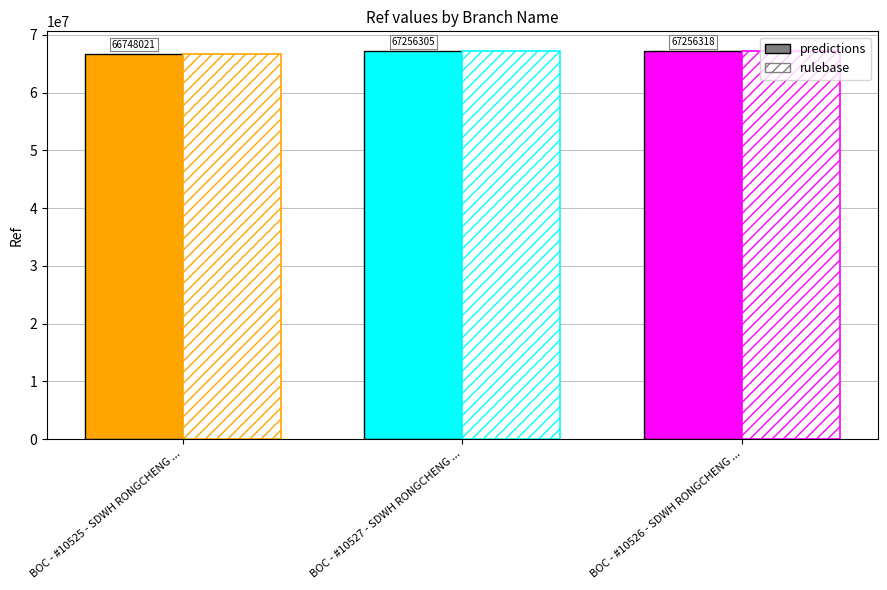

What is the average value of the predictions series?

67086881